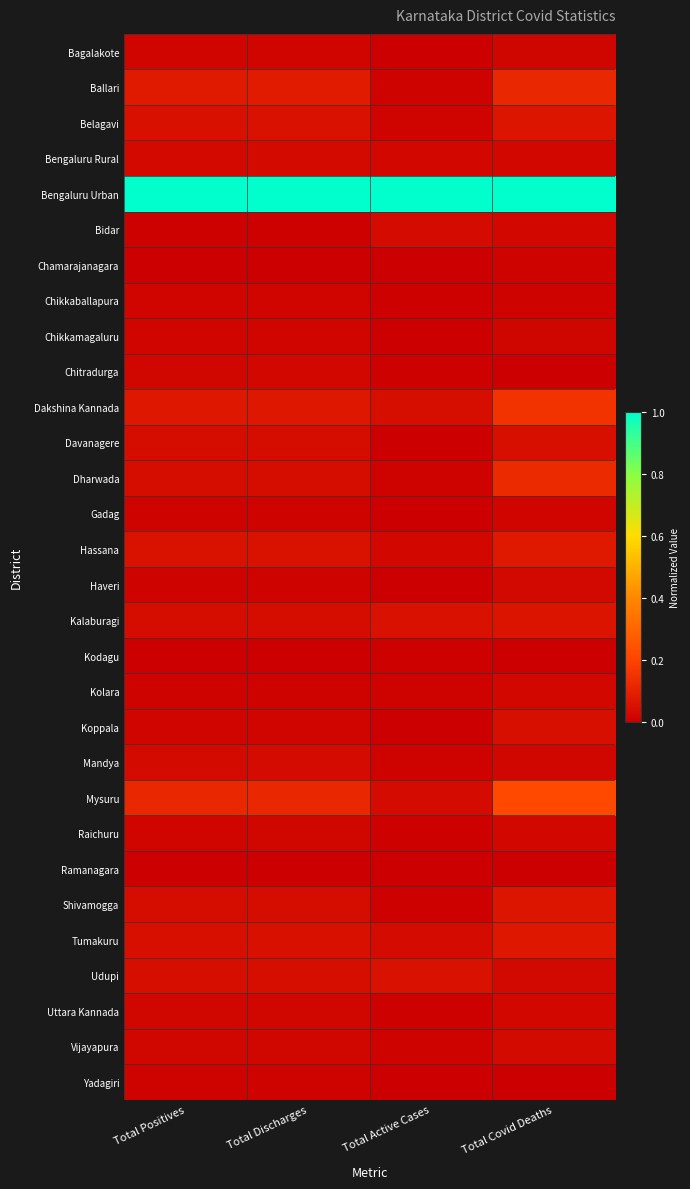

What is the spread (max minus min) of values at Total Covid Deaths?

1.0